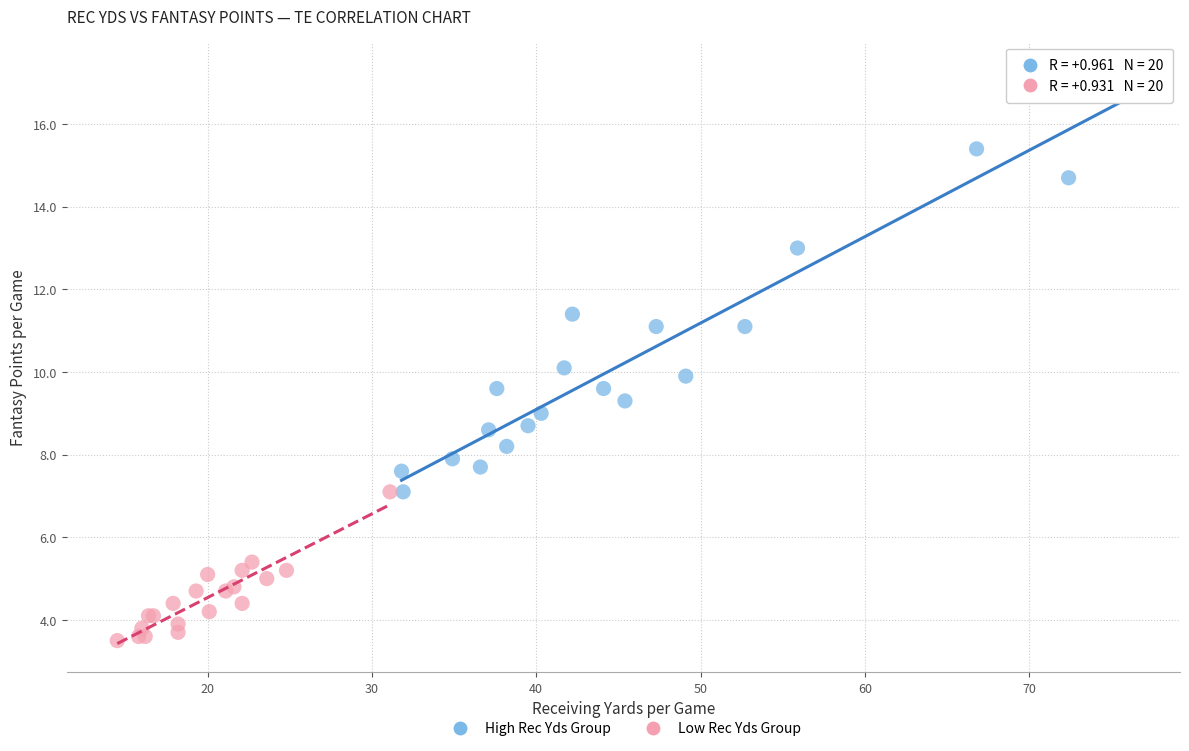

What are all the series names shown in the legend?

High Rec Yds Group, Low Rec Yds Group